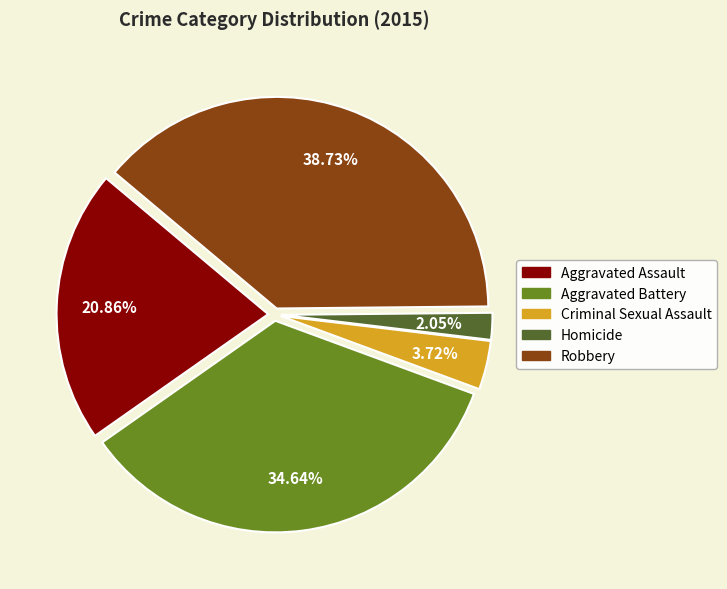

What is the ratio of the value at Criminal Sexual Assault to the value at Aggravated Assault?

0.2